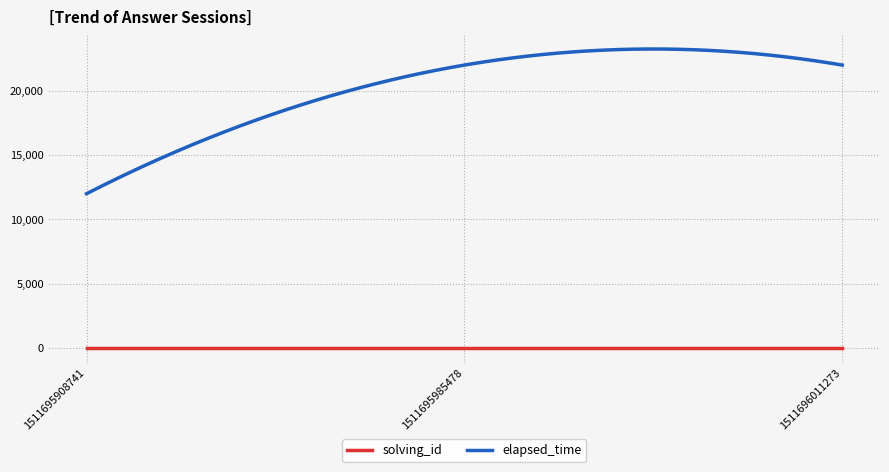

List the series in order of their peak value, lowest first.

solving_id, elapsed_time